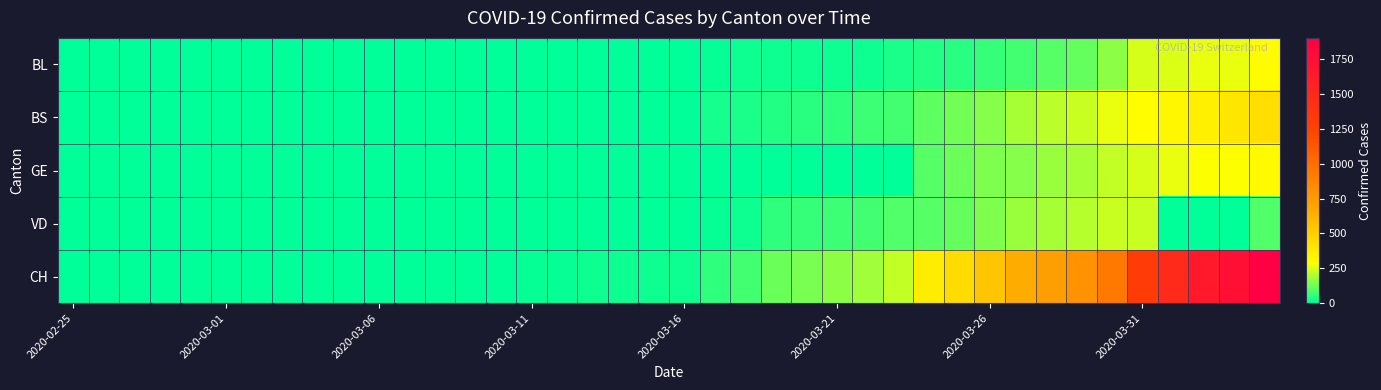

Which series has the largest total across all categories?

CH